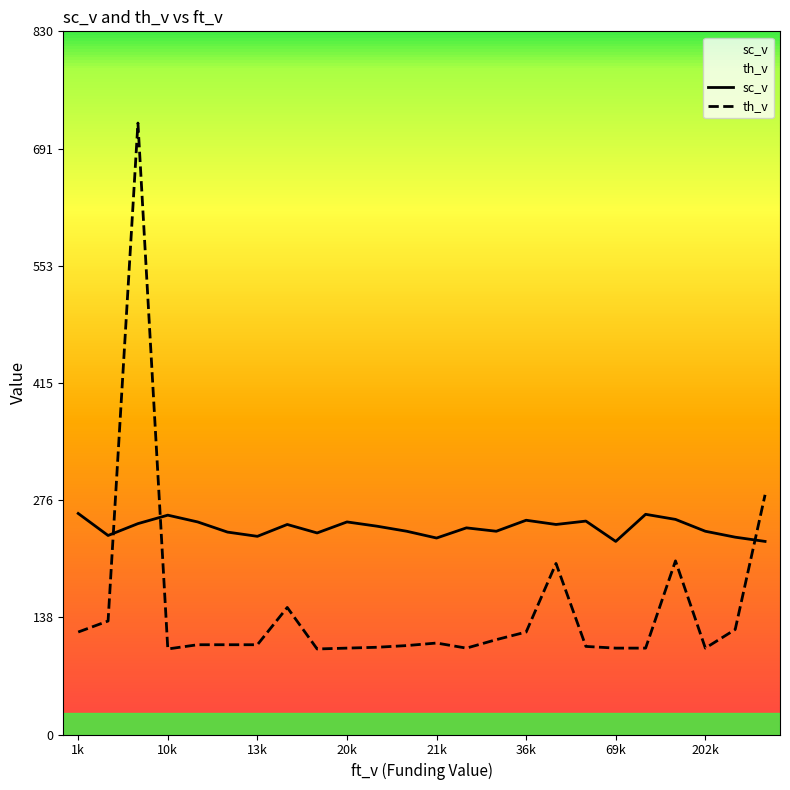

Is this an area chart (filled region under the line)?

No